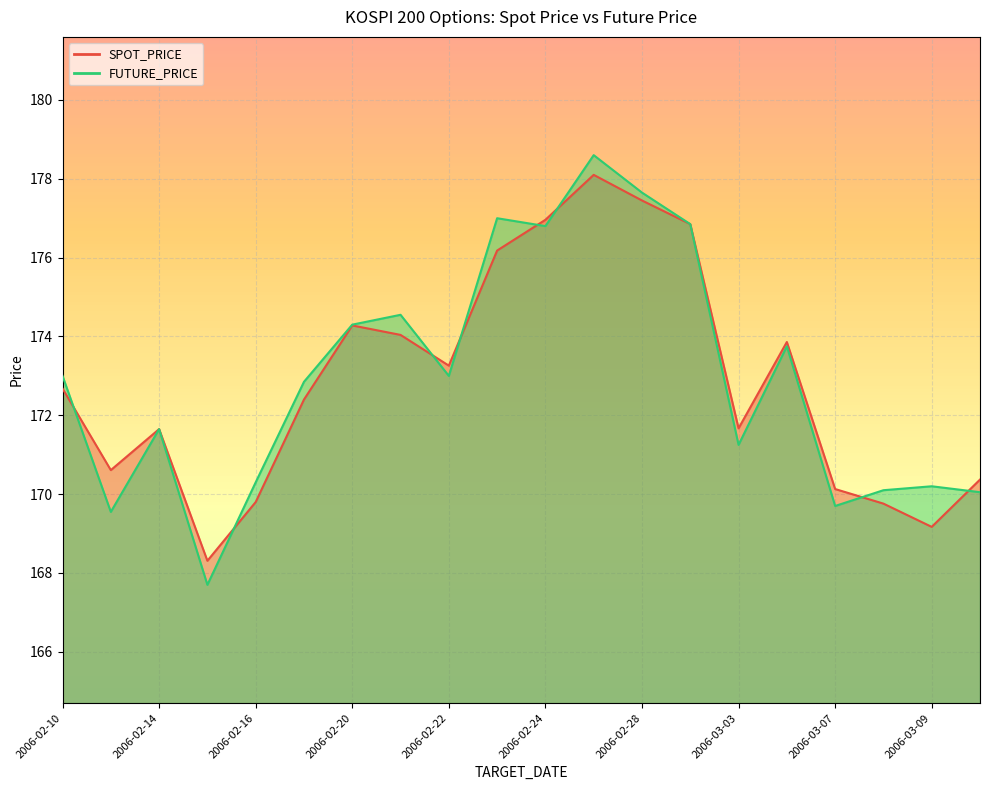

How many times do FUTURE_PRICE and SPOT_PRICE cross each other?

8